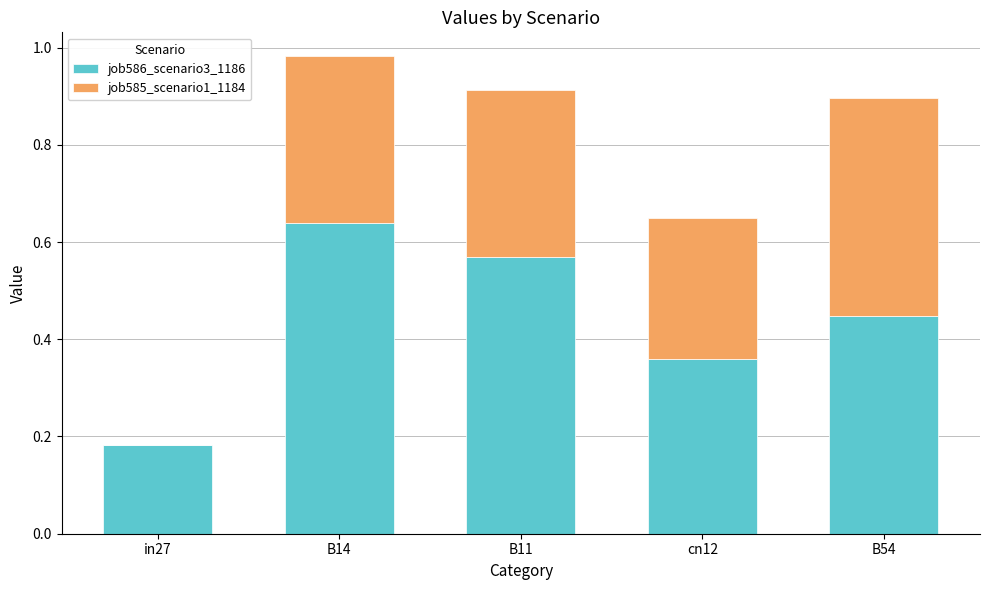

How many job586_scenario3_1186 values are between 0 and 1?

5